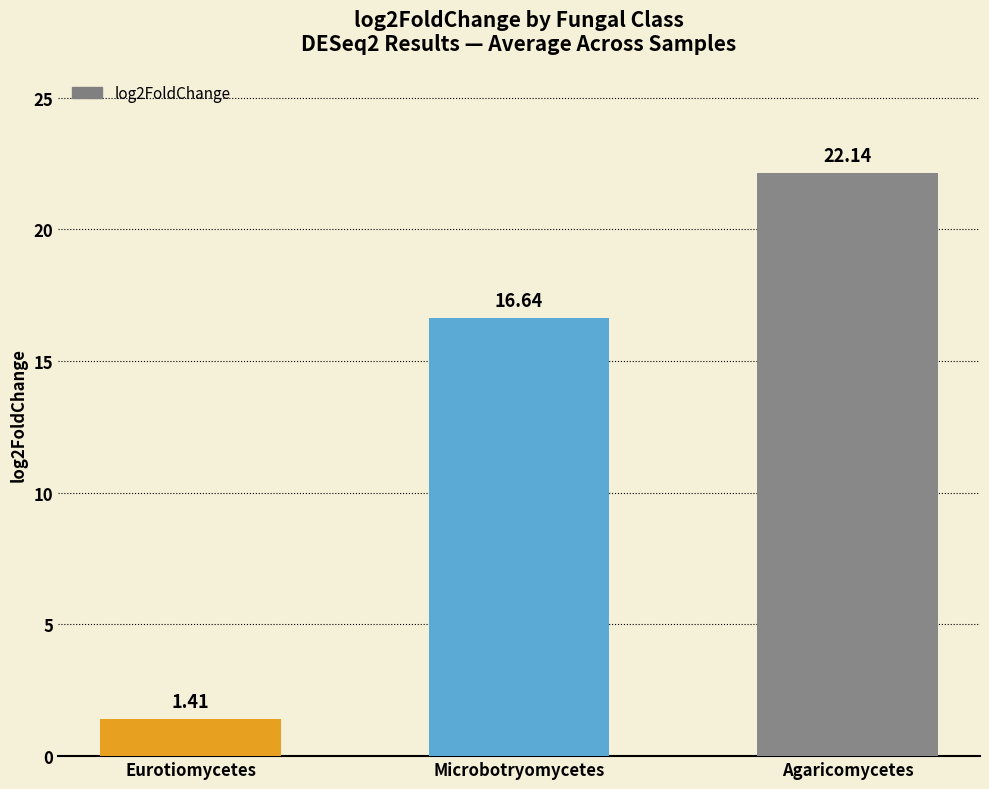

What is the value of the 2nd bar from the left?

16.6